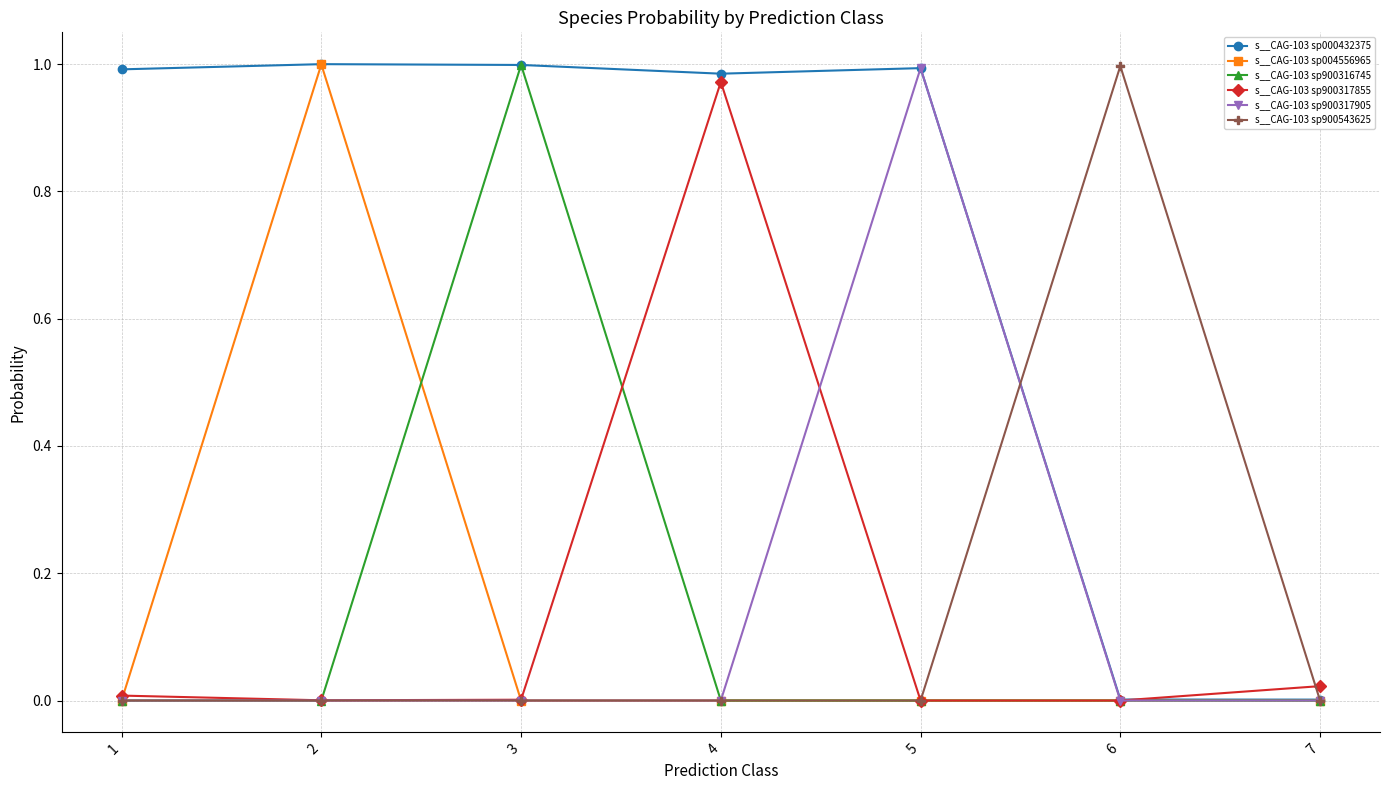

Is the value of s__CAG-103 sp900543625 at 2 greater than the value of s__CAG-103 sp900316745 at 3?

No